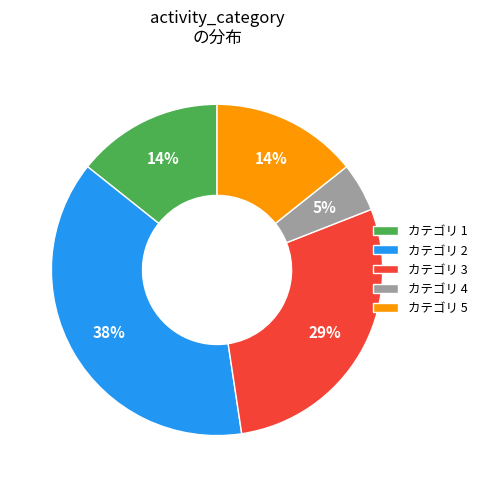

Count the number of slices in the pie.

5